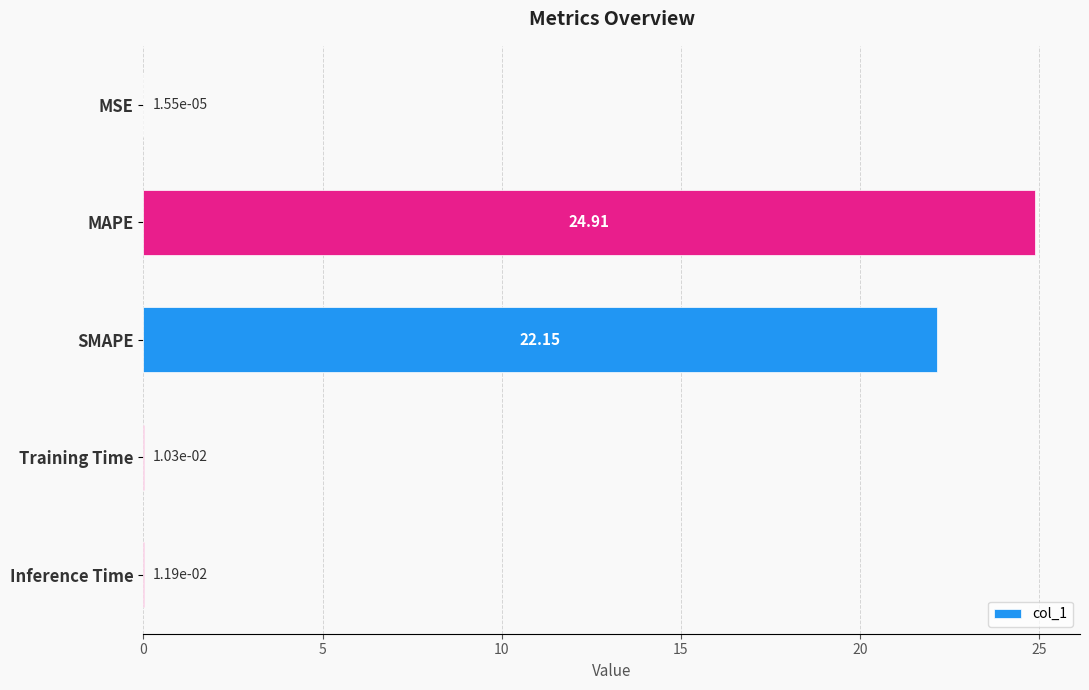

What is the change in value from MAPE to SMAPE?

-2.8